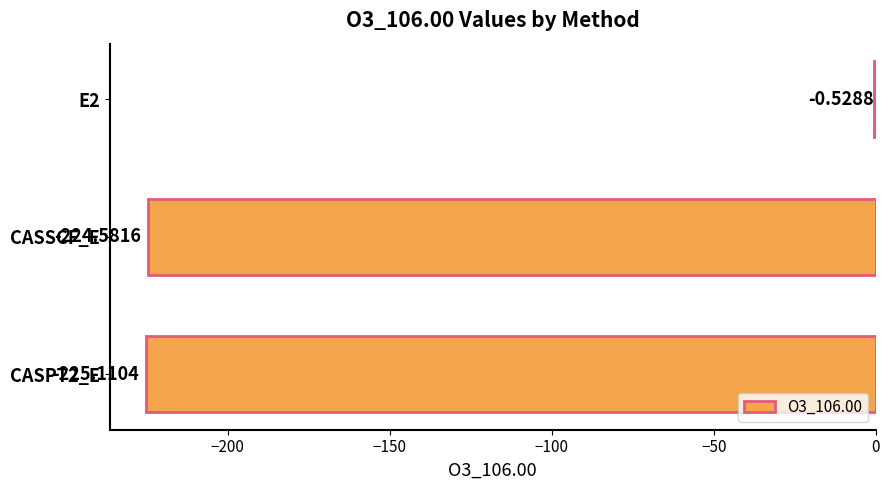

What is the change in value from E2 to CASSCF_E?

-224.1